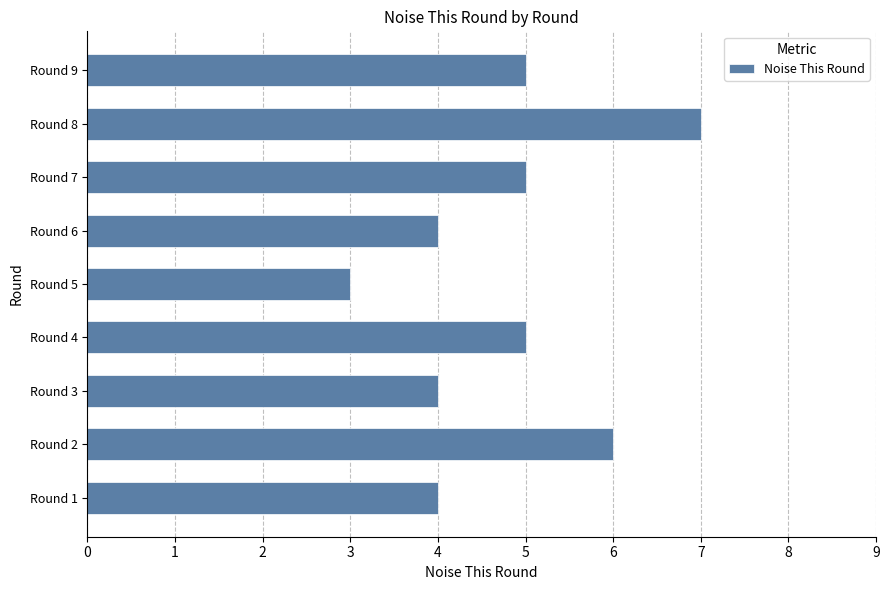

Count the values in the range 4 to 5.

6